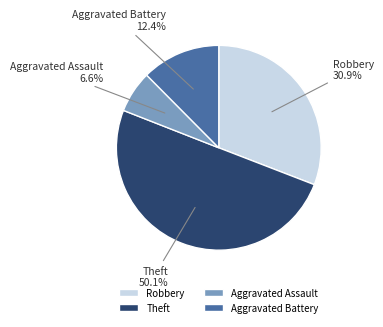

Which category has the smallest portion of the pie?

Aggravated Assault